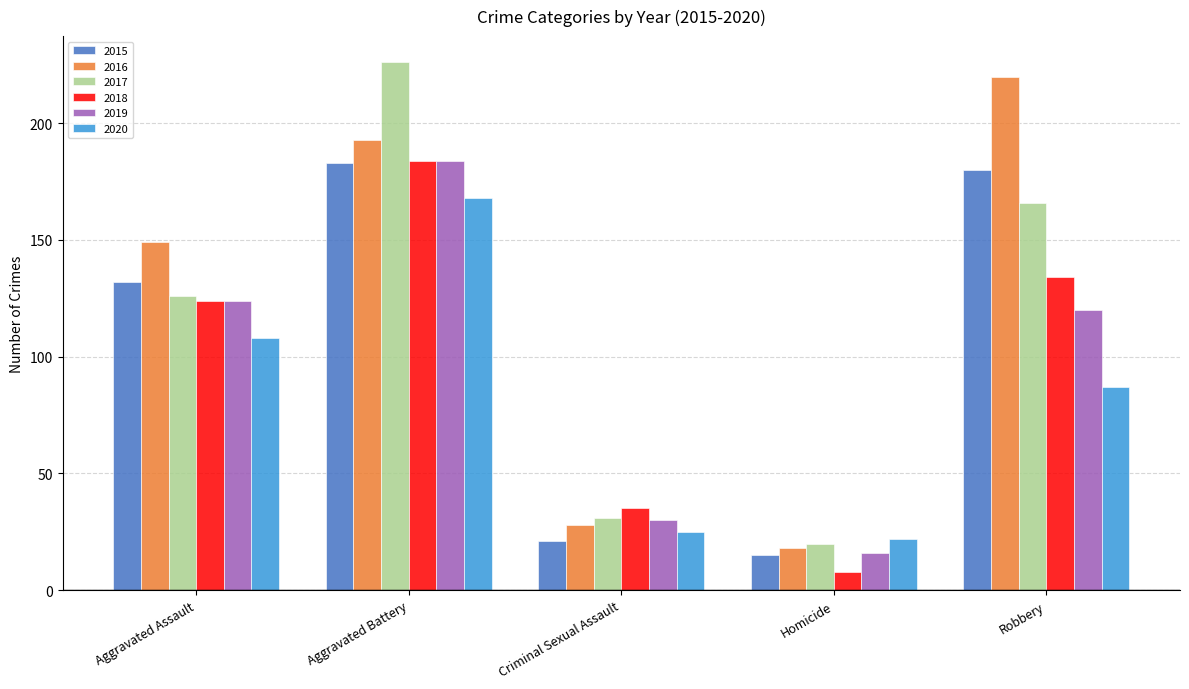

What is the value of the 2016 bar at the 3rd from the left?

28